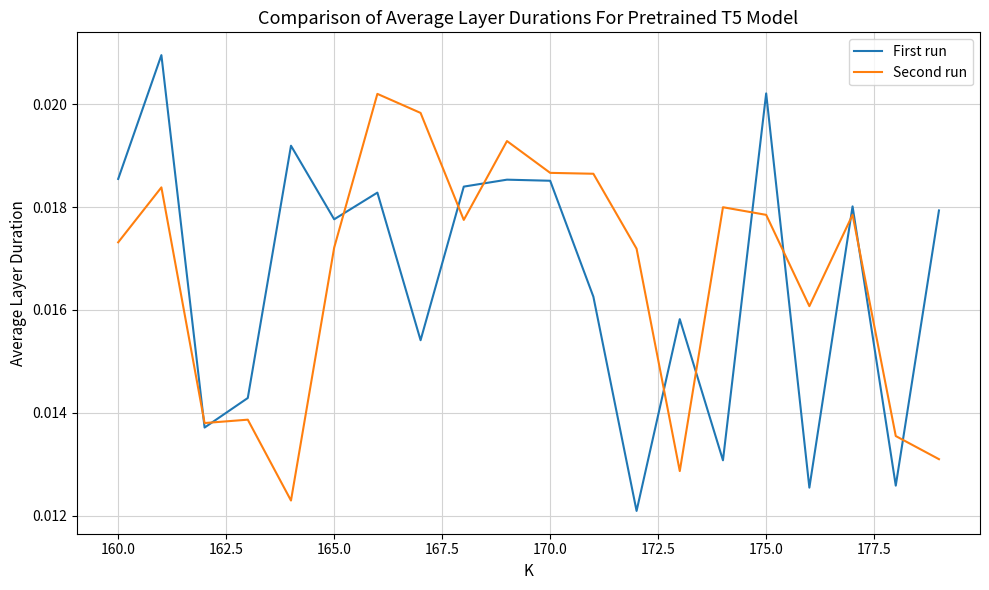

Which series has the widest spread of values?

First run